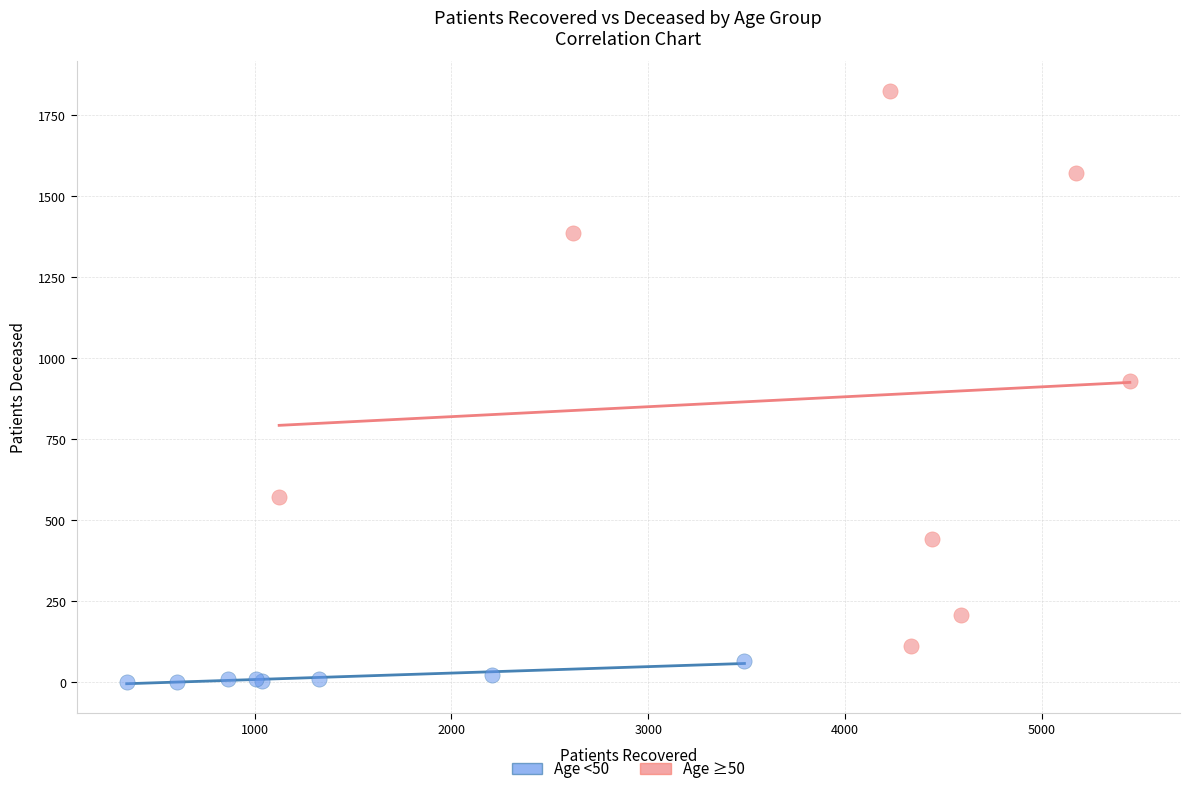

Which series reaches the minimum Y coordinate?

Age <50